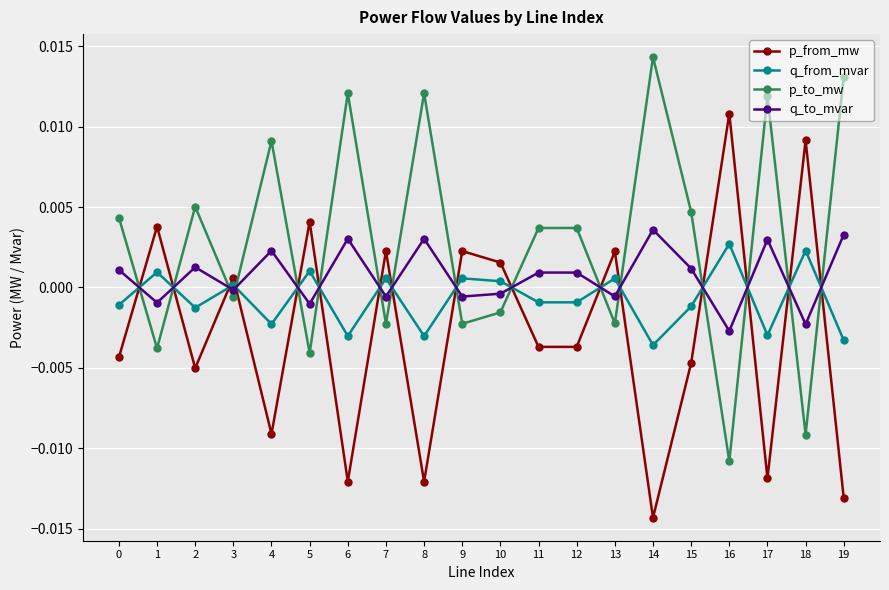

True or false: p_from_mw has a value of 0.0 at 3.

True